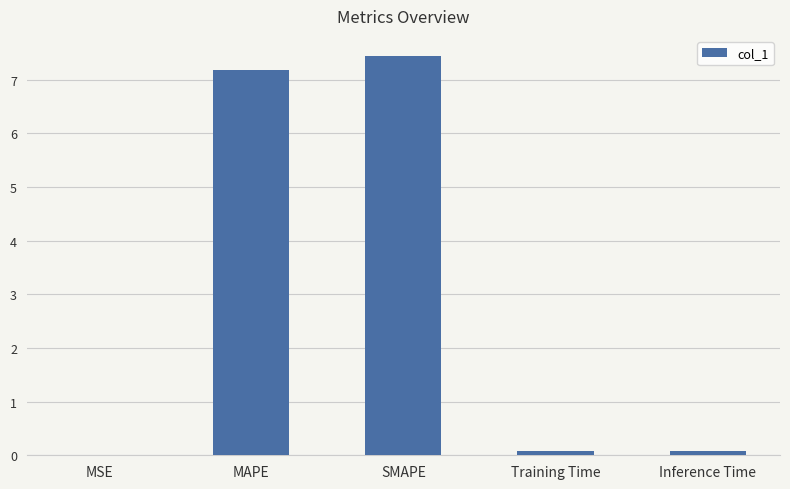

Which has a higher value, SMAPE or Inference Time?

SMAPE